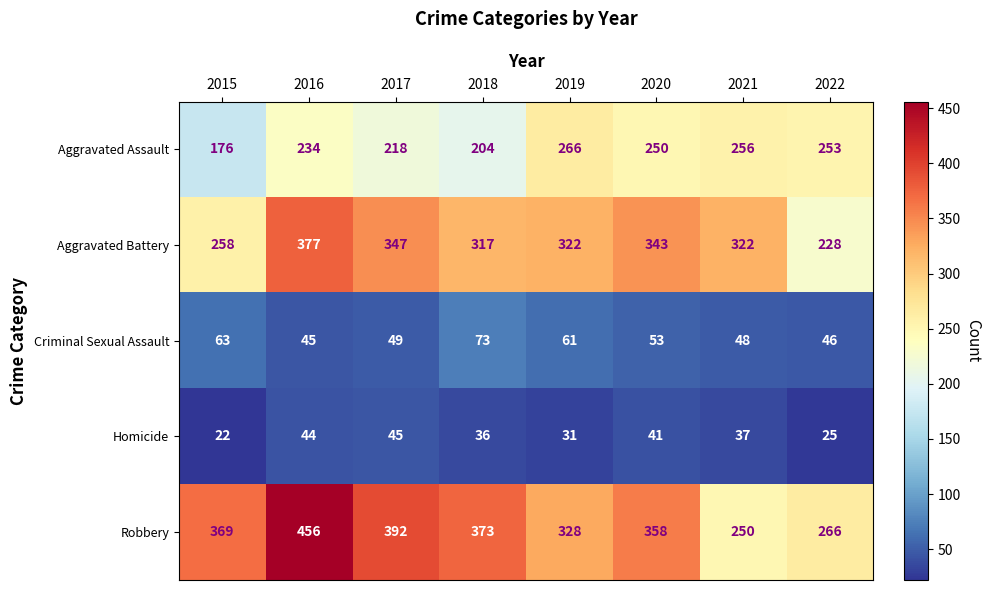

At which category does the chart reach its peak across all series?

2016